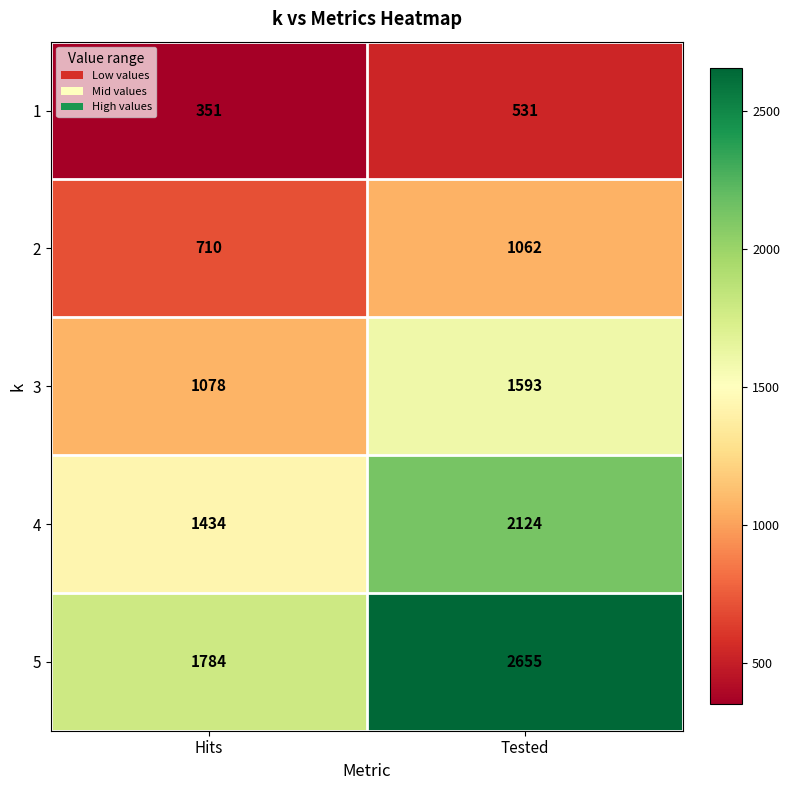

What is the total value across all series at Hits?

5357